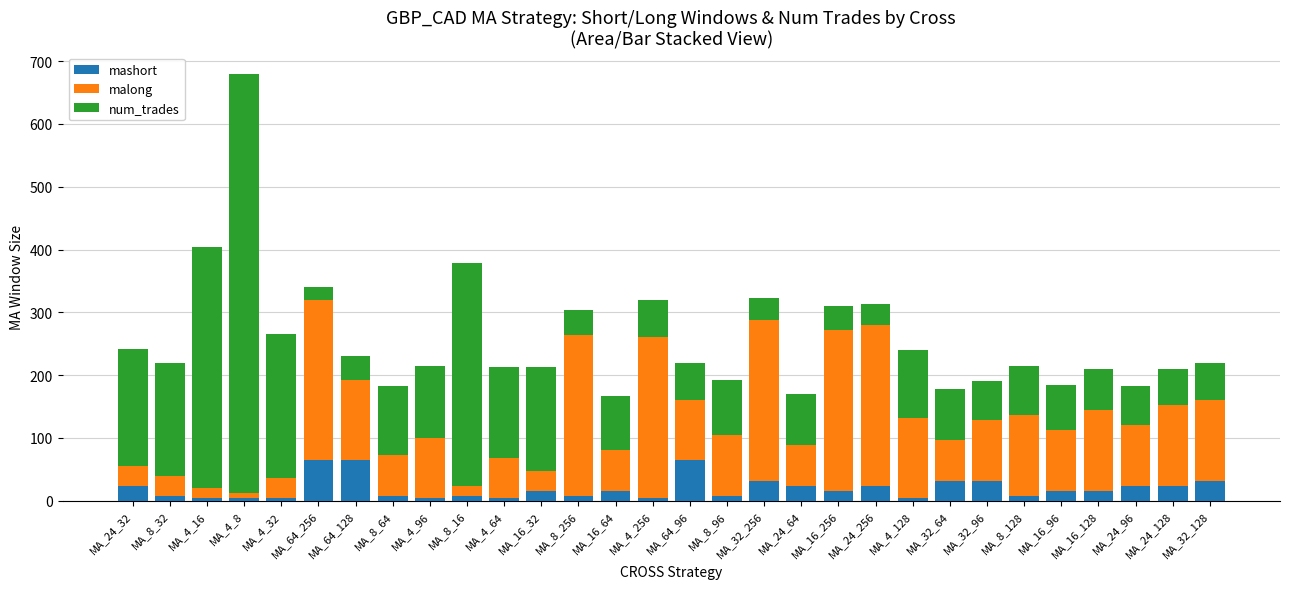

Does the chart contain any negative values?

No